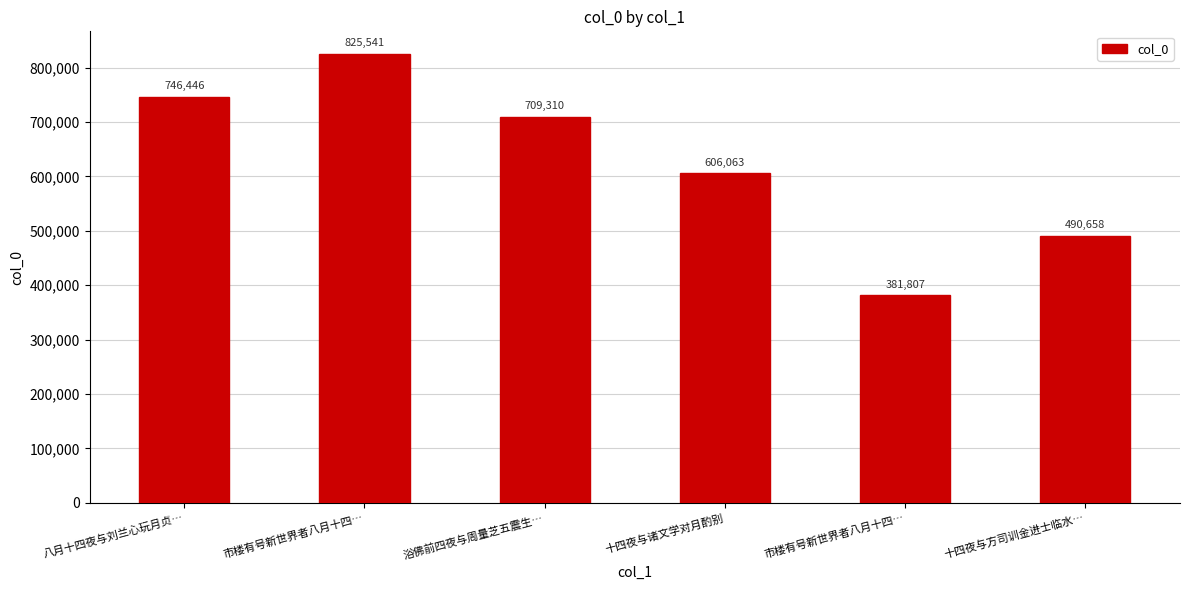

What is the minimum value shown in the chart?

381807